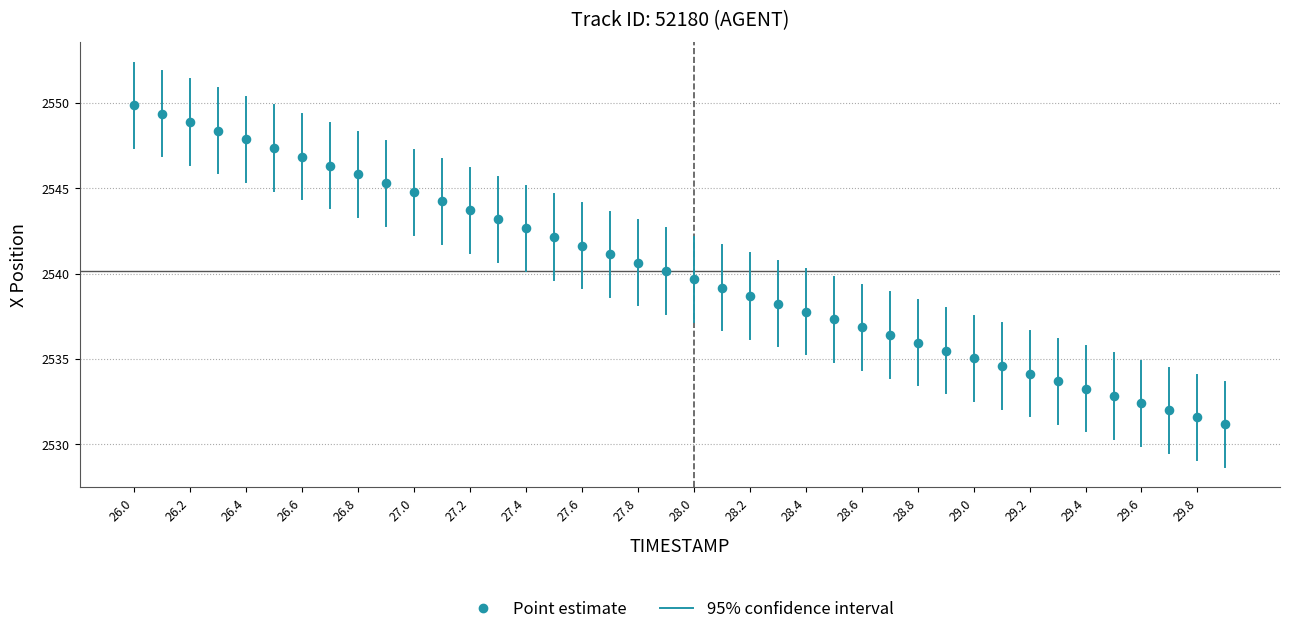

What is the range of Y values (max minus min)?

18.7